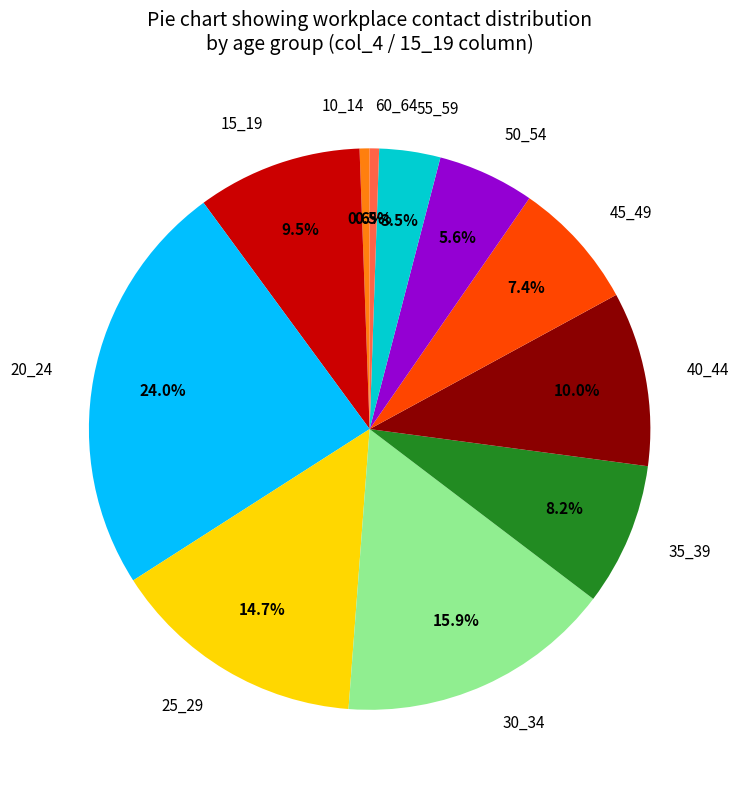

Does 35_39 represent more than half of the total?

No